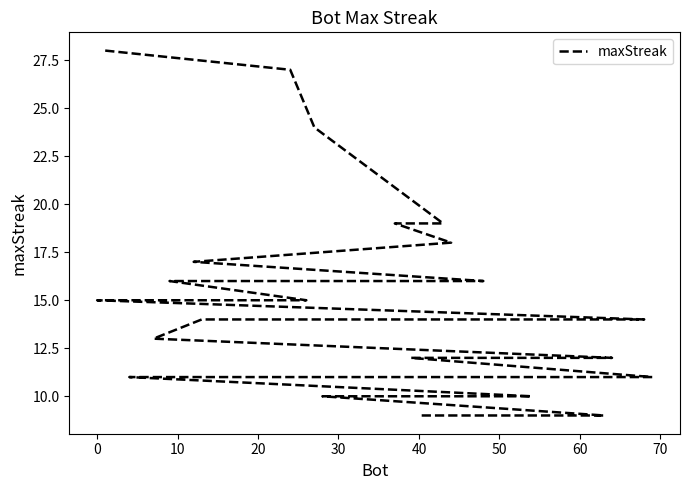

True or false: the data has more than 2 interior local peaks.

False